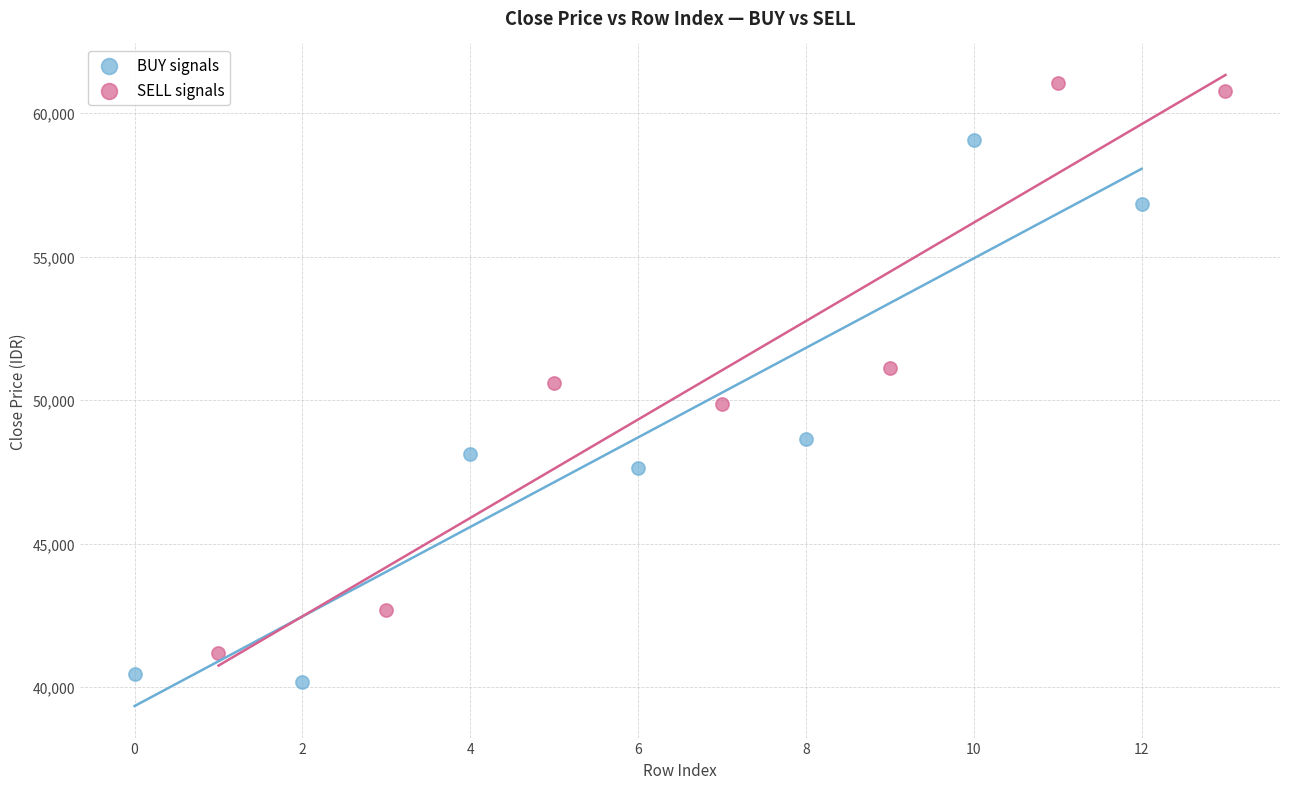

Which series reaches the minimum Y coordinate?

BUY signals